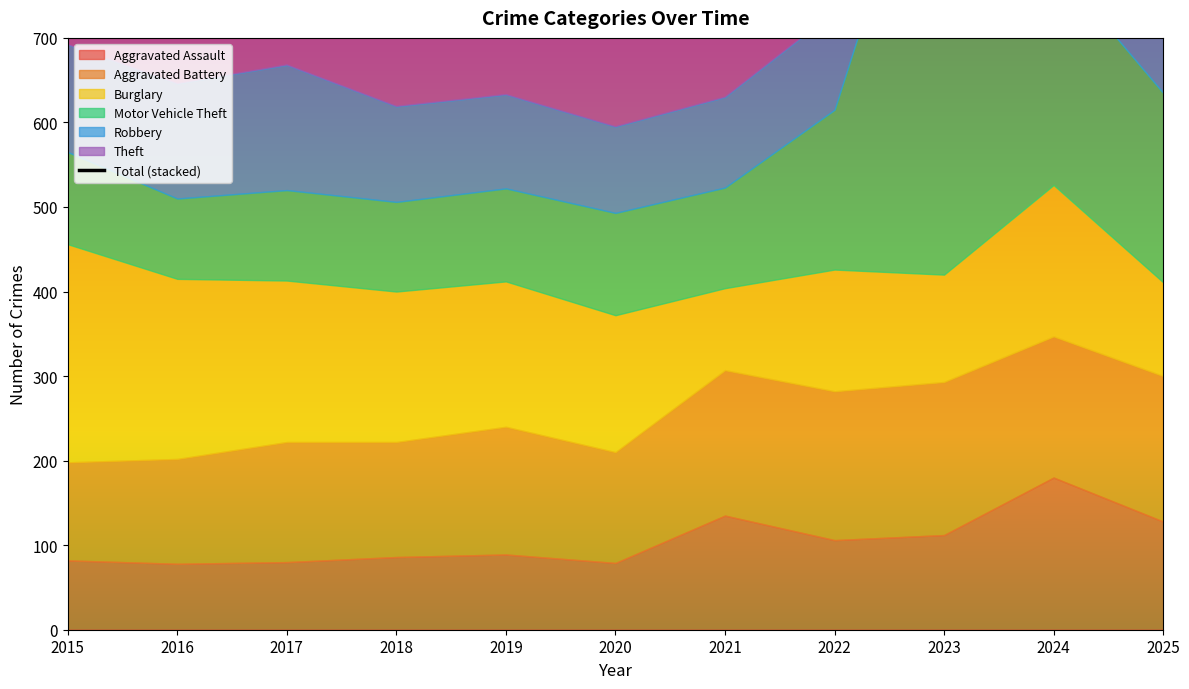

How many interior local peaks (higher than both neighbors) does the data have?

3